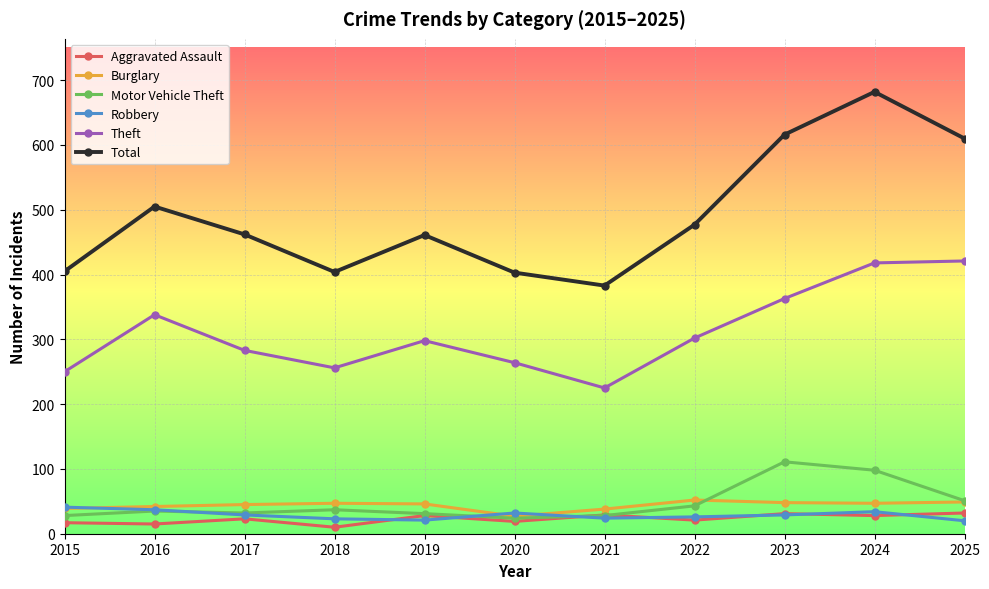

How many distinct data groups are displayed?

6